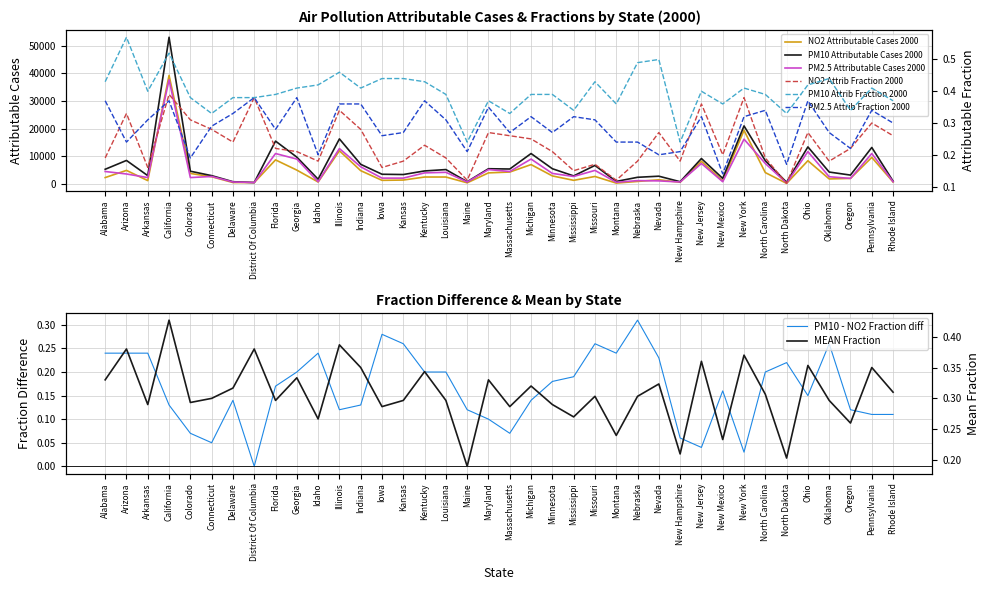

What position from the left is Ohio?

34